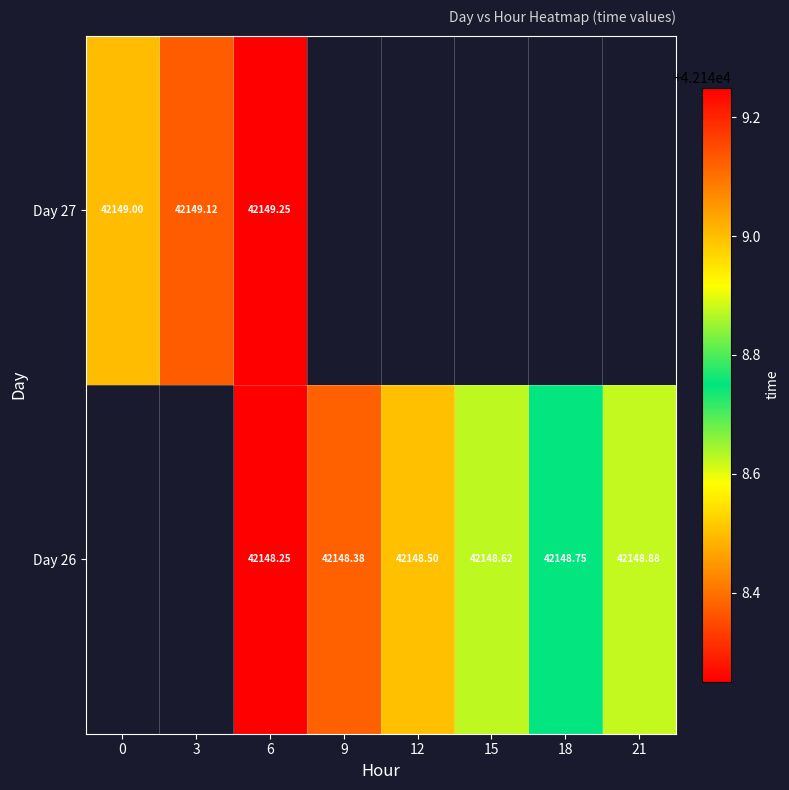

At which category is the sum across all series the highest?

6